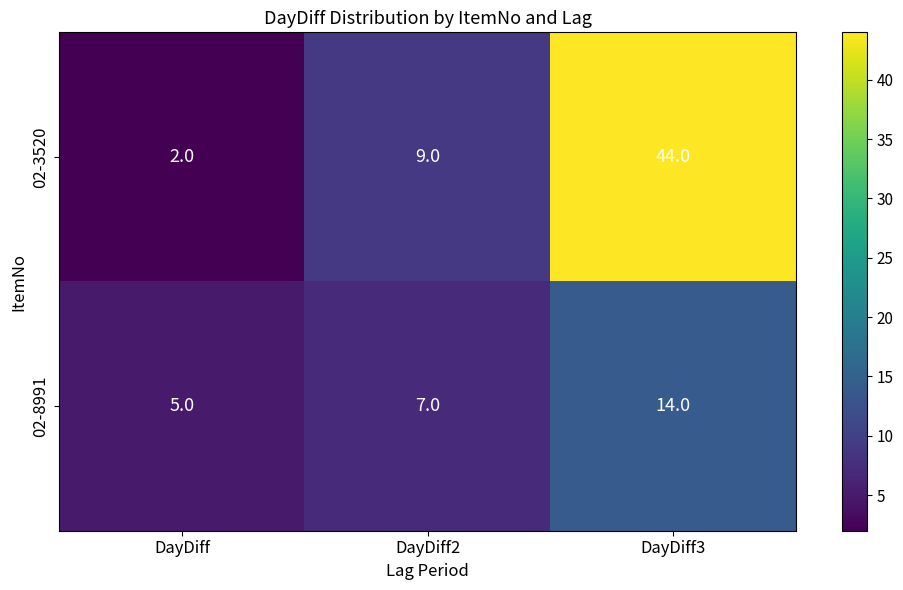

Count the 02-3520 values in the range 2 to 44.

3